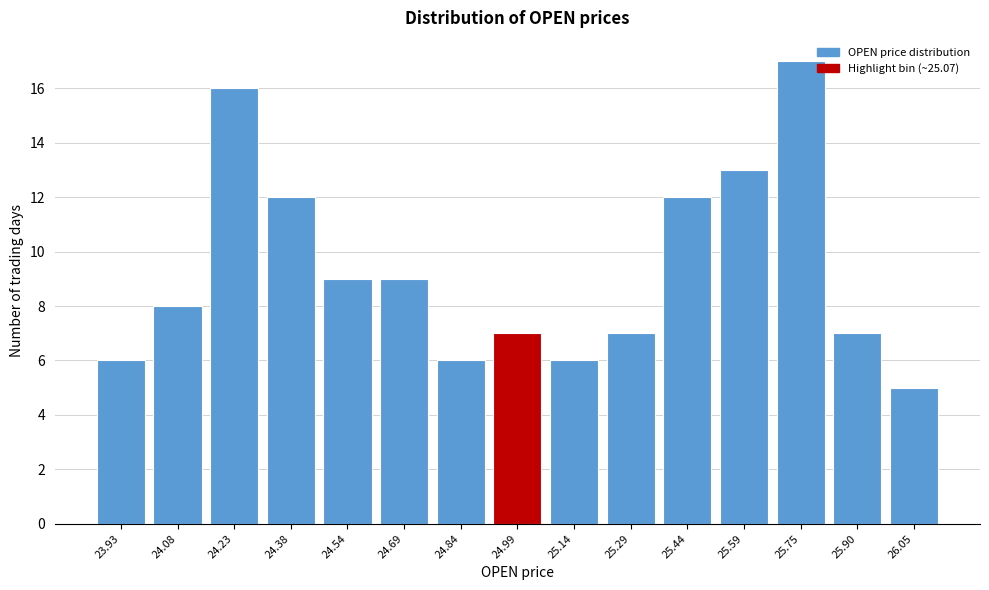

Reading right to left, list all the values displayed in this chart.

5	7	17	13	12	7	6	7	6	9	9	12	16	8	6